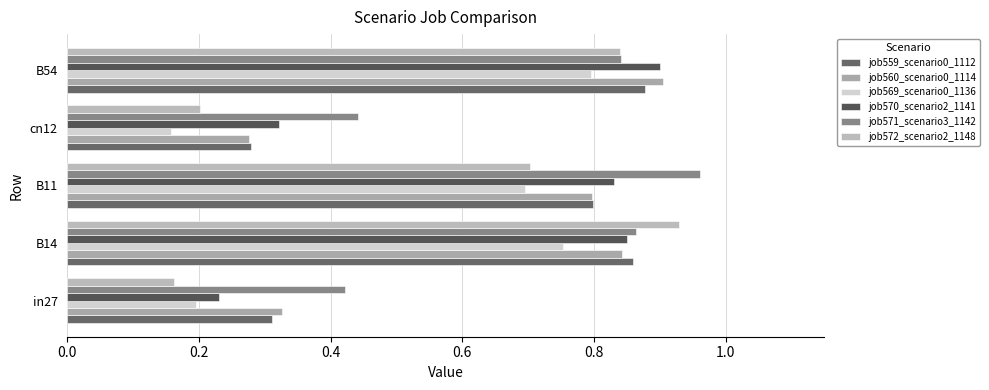

How many data points does each series have?

5